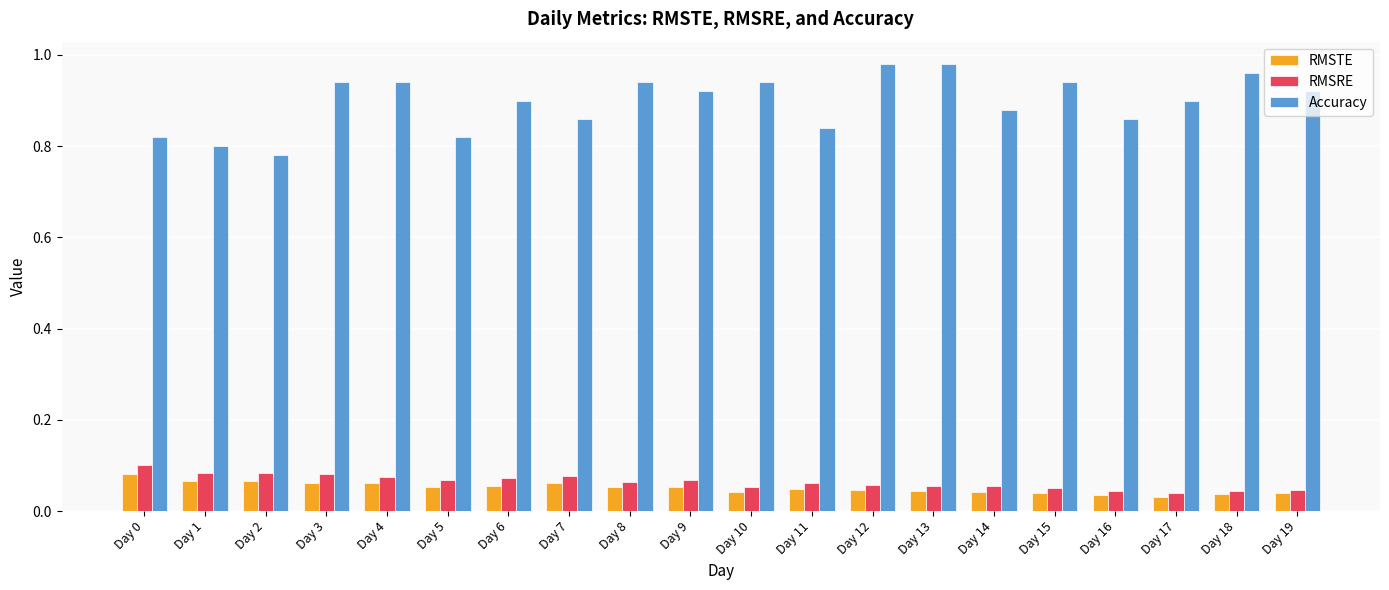

What is the sum of all Accuracy values?

17.9